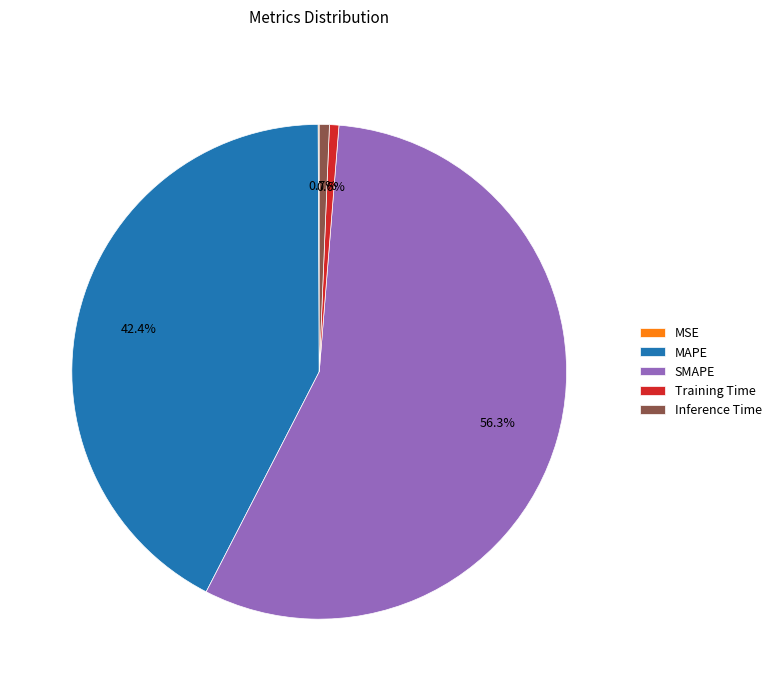

Is the sum of Training Time and MAPE greater than half?

No